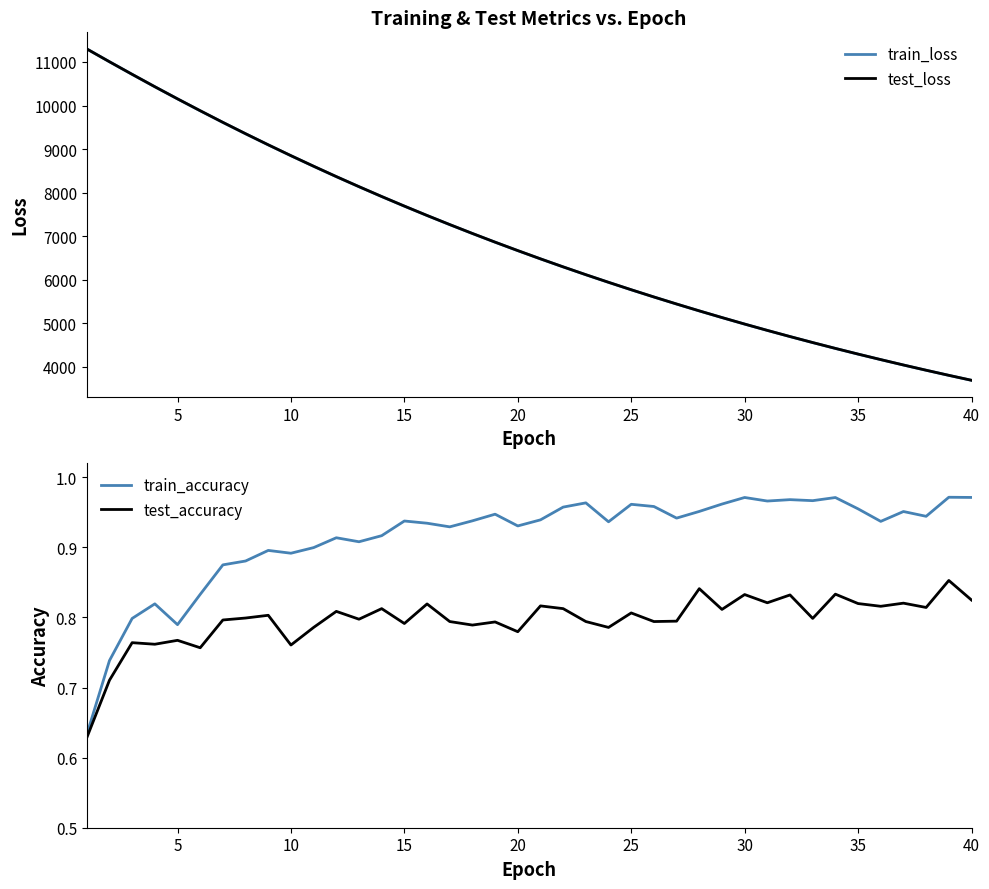

The value of train_loss at 25 is 3922.3. True or false?

False